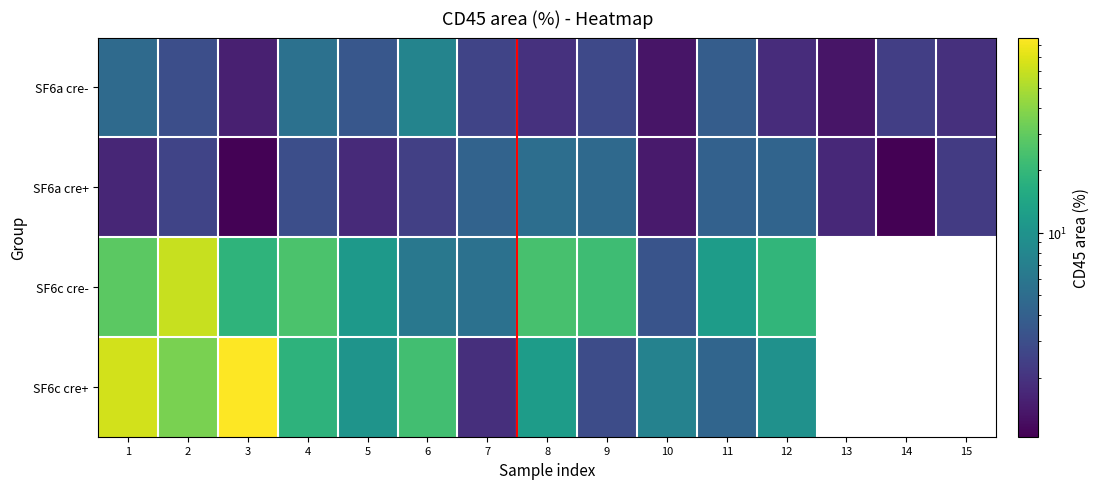

Count the number of data series in this chart.

4